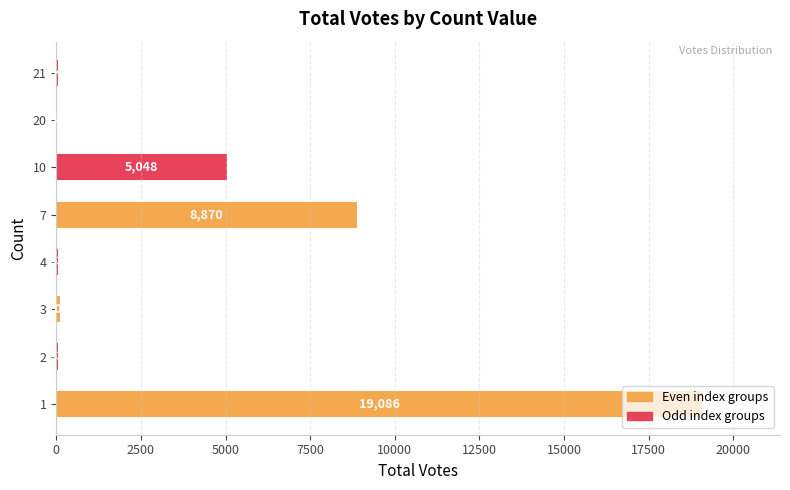

What is the change in value from 7 to 10?

-3822